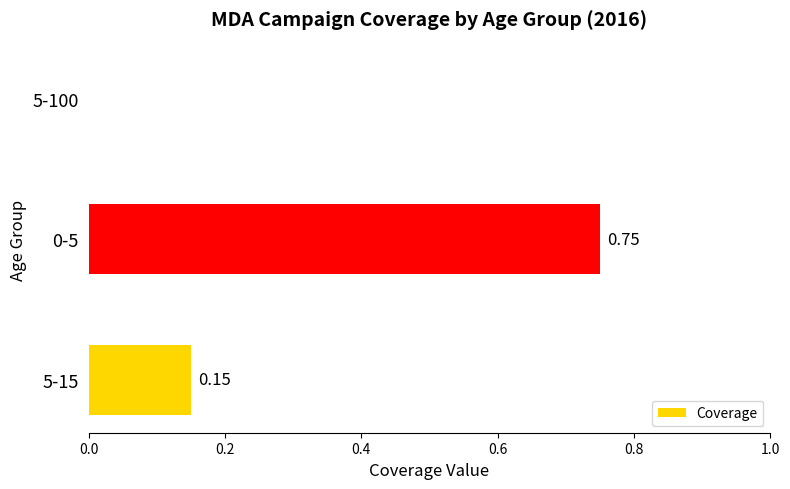

How many series are shown in this chart?

1